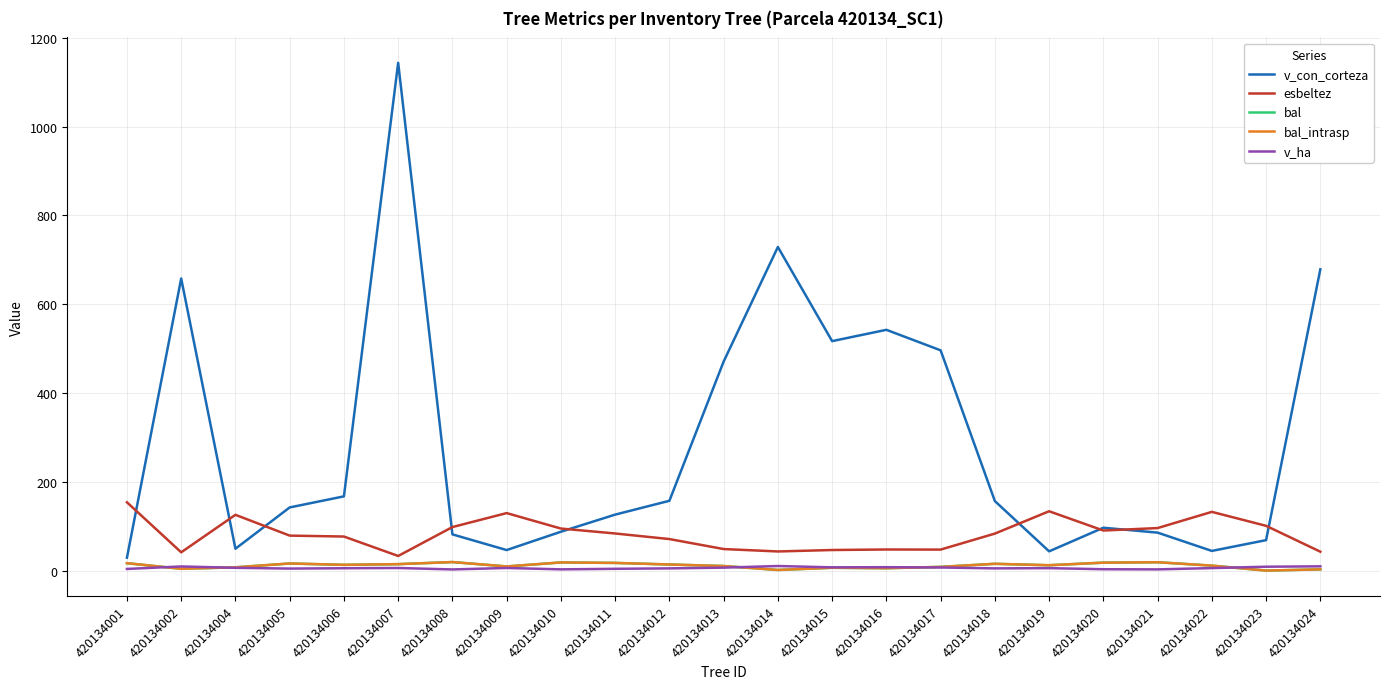

True or false: bal_intrasp and v_con_corteza cross at least once.

False